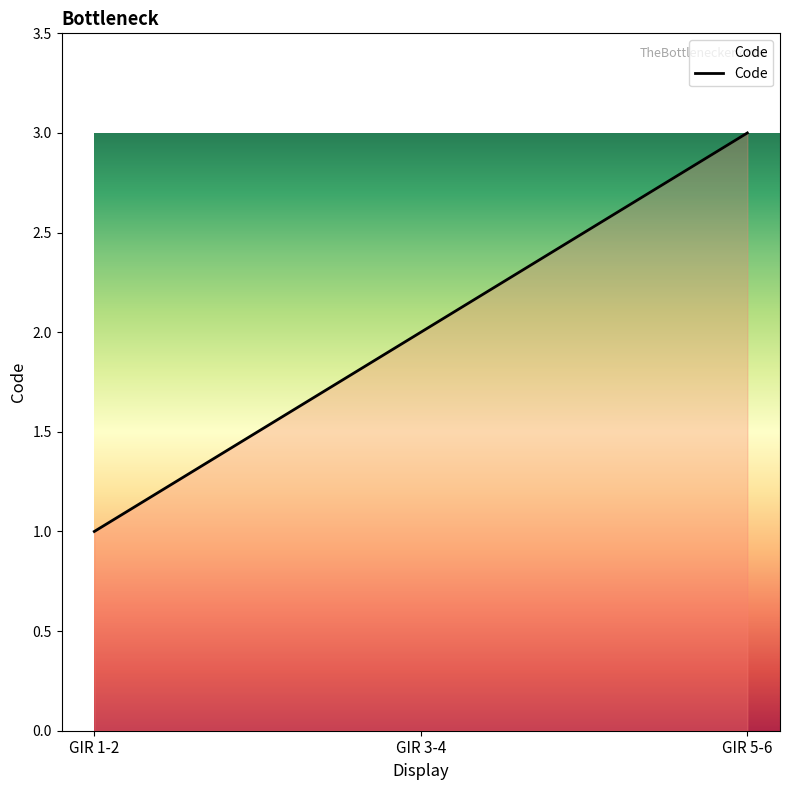

What position from the right is GIR 5-6?

1